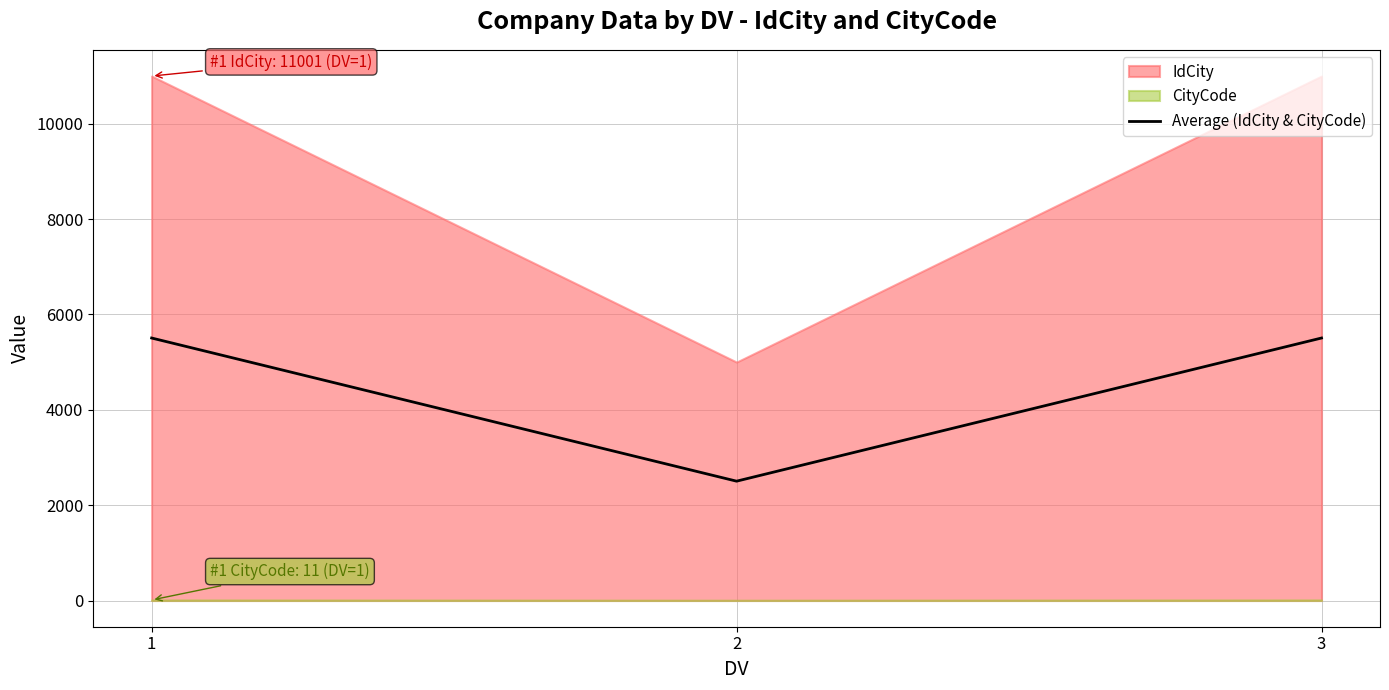

What is the approximate value at 3, to the nearest 100?

5500